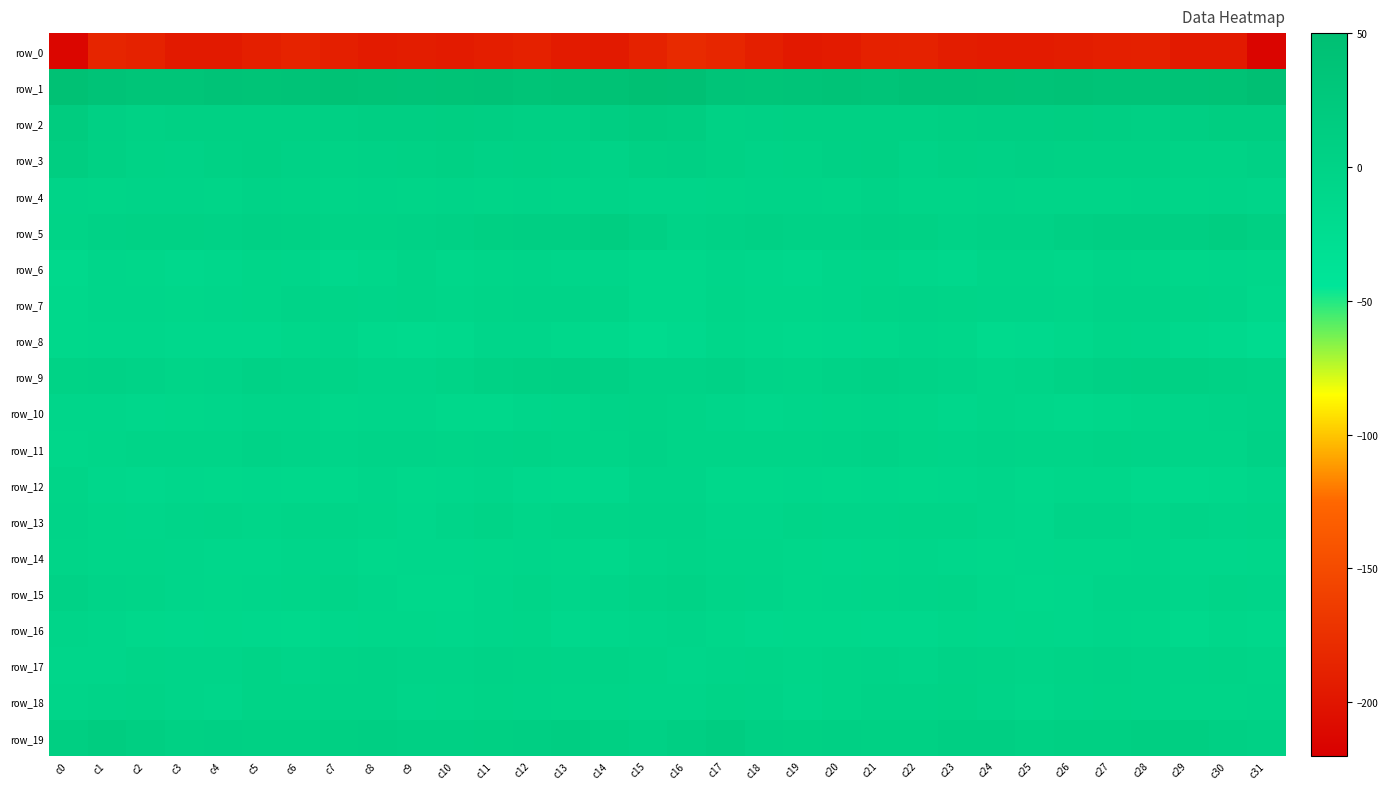

Which has a higher value, c15 or c2?

c2